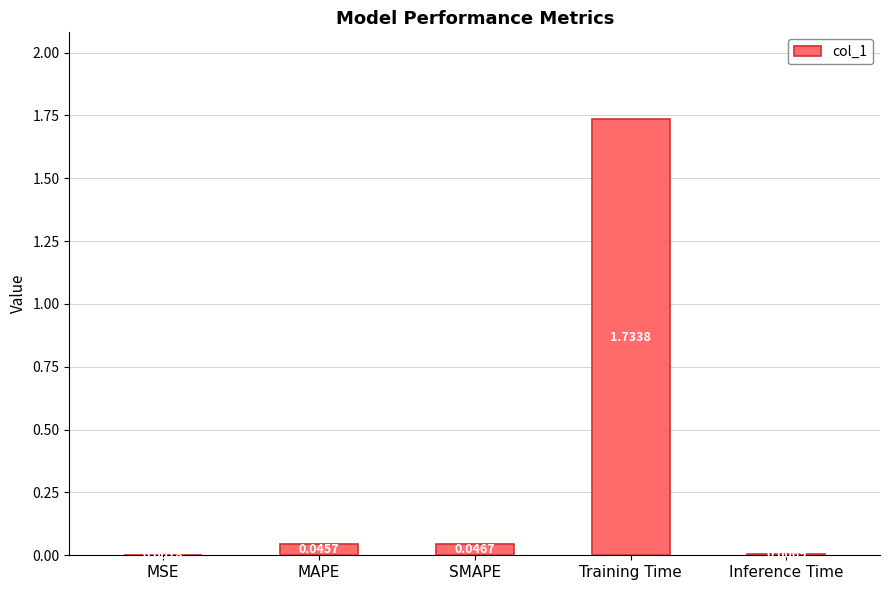

Which category has the highest value across all series?

Training Time